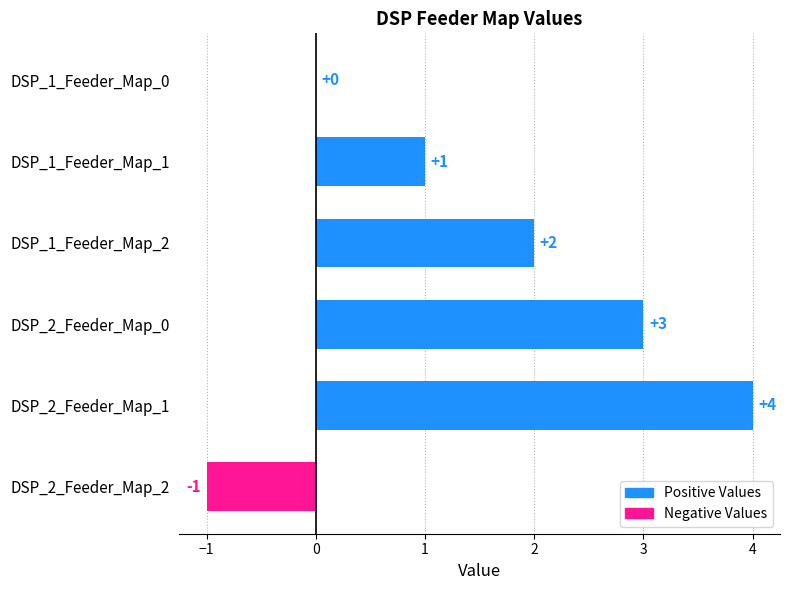

How many distinct data groups are displayed?

1